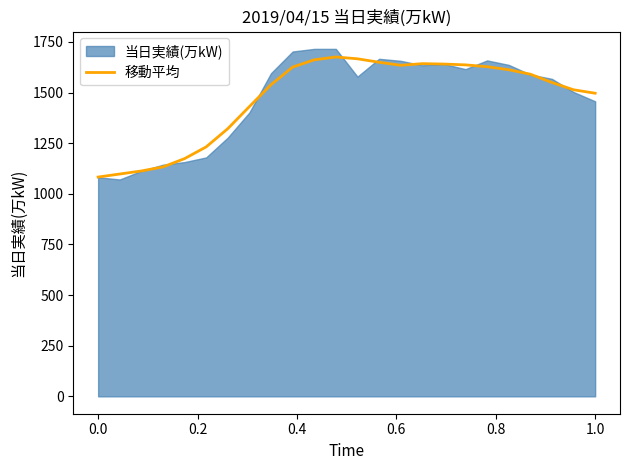

What is the minimum value for 移動平均?

1083